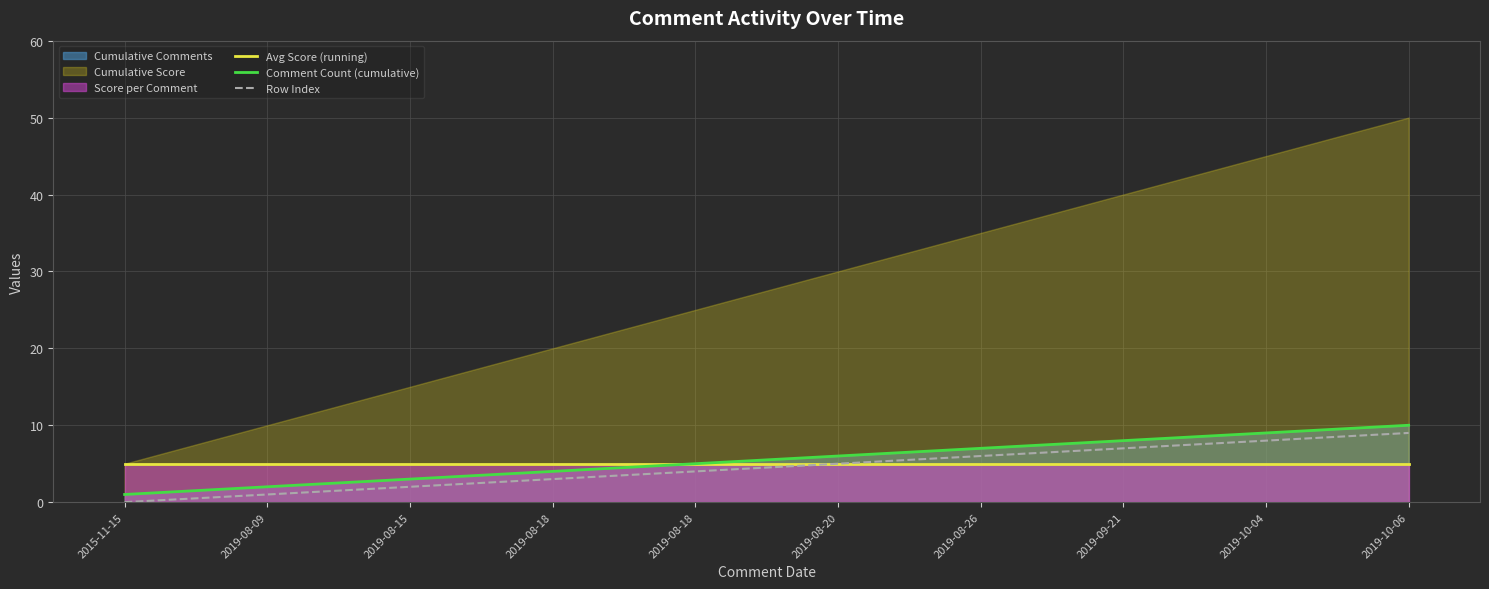

Between 2019-08-26 and 2019-08-09, which is larger?

2019-08-26